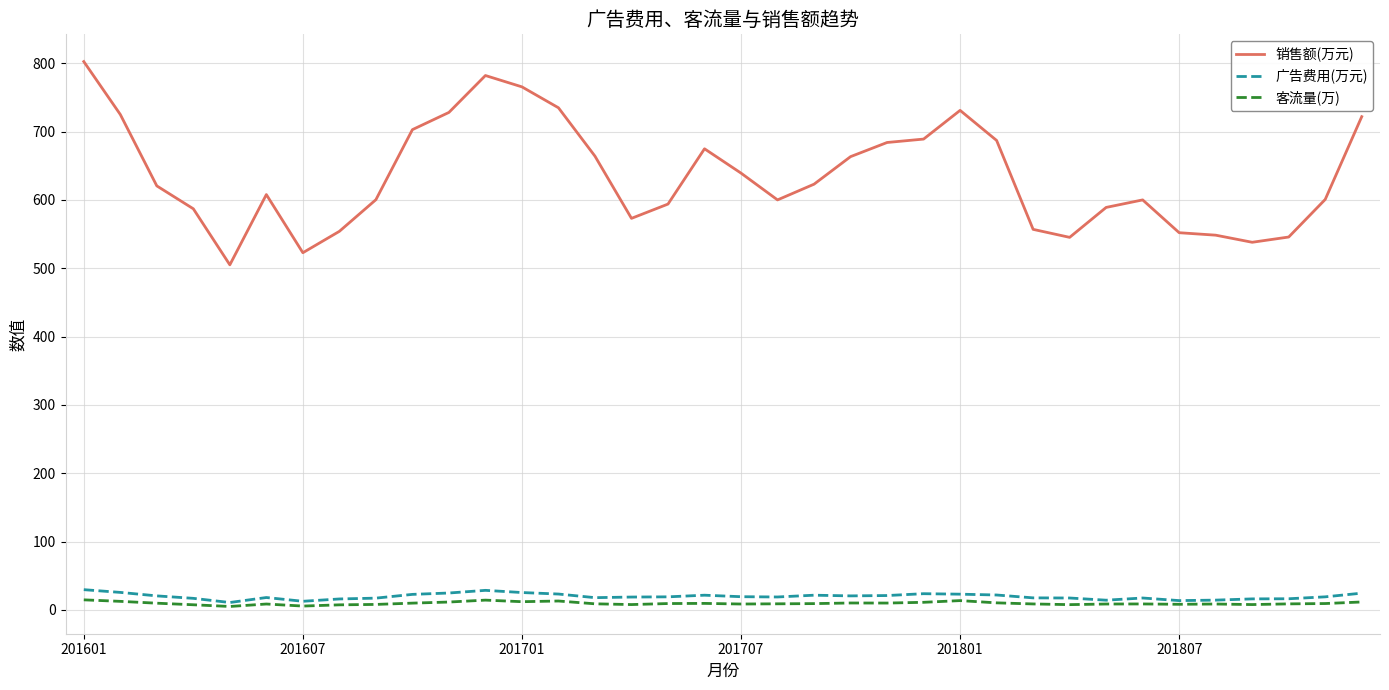

Which series has the largest total across all categories?

销售额(万元)